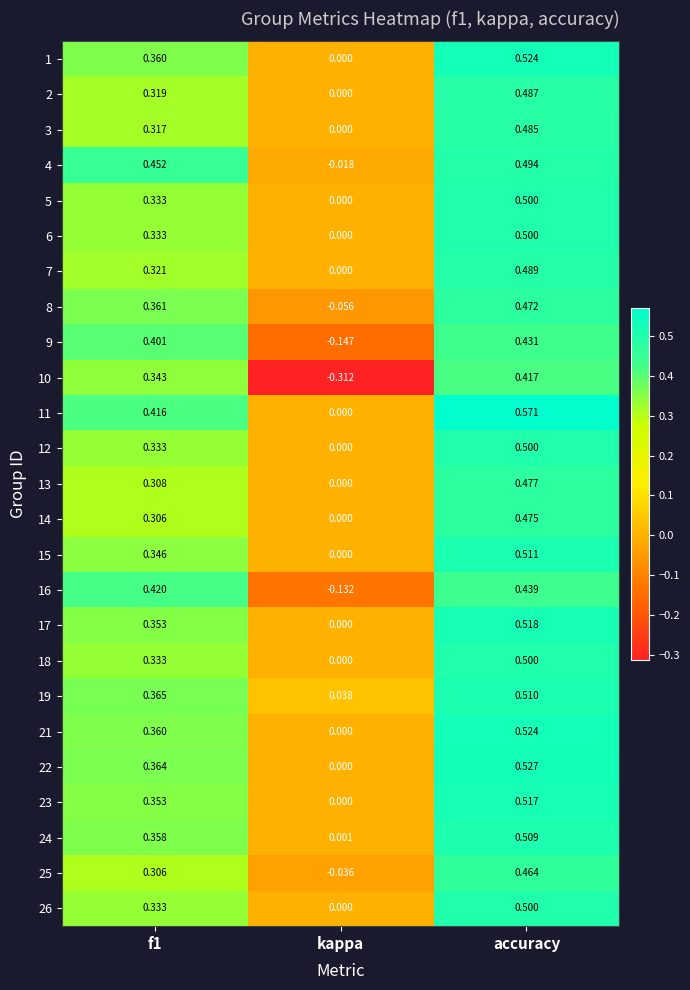

Where is 22 nearest to the value 0?

kappa